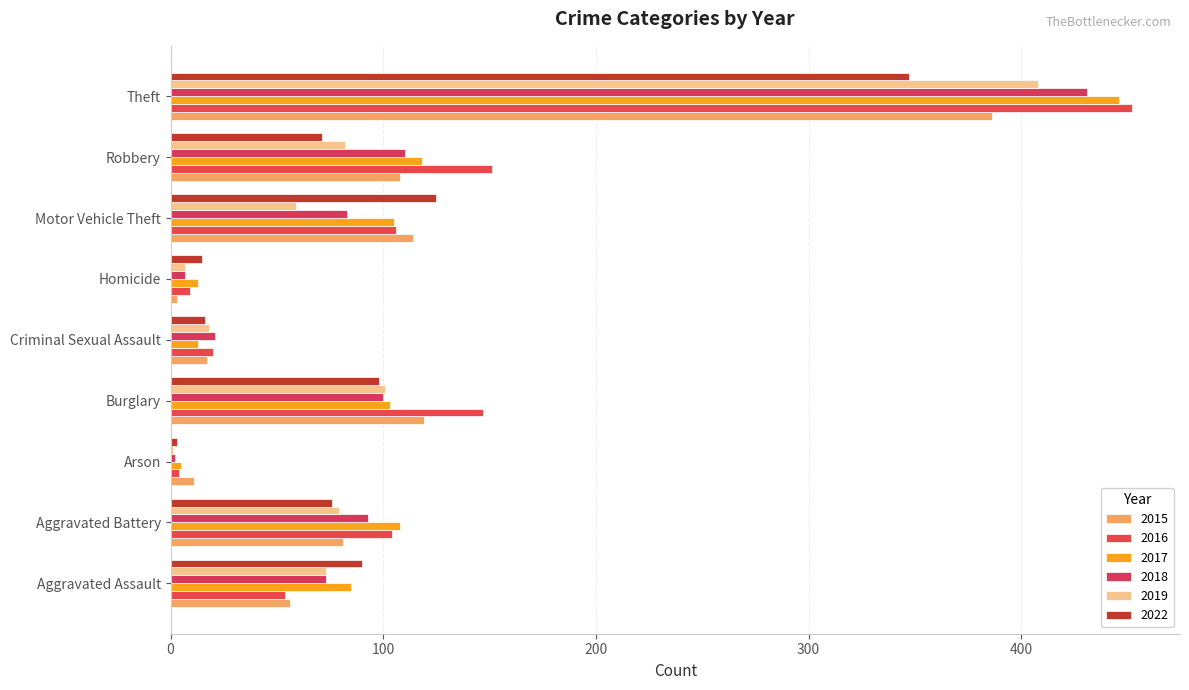

At how many categories does at least one series exceed 275?

1